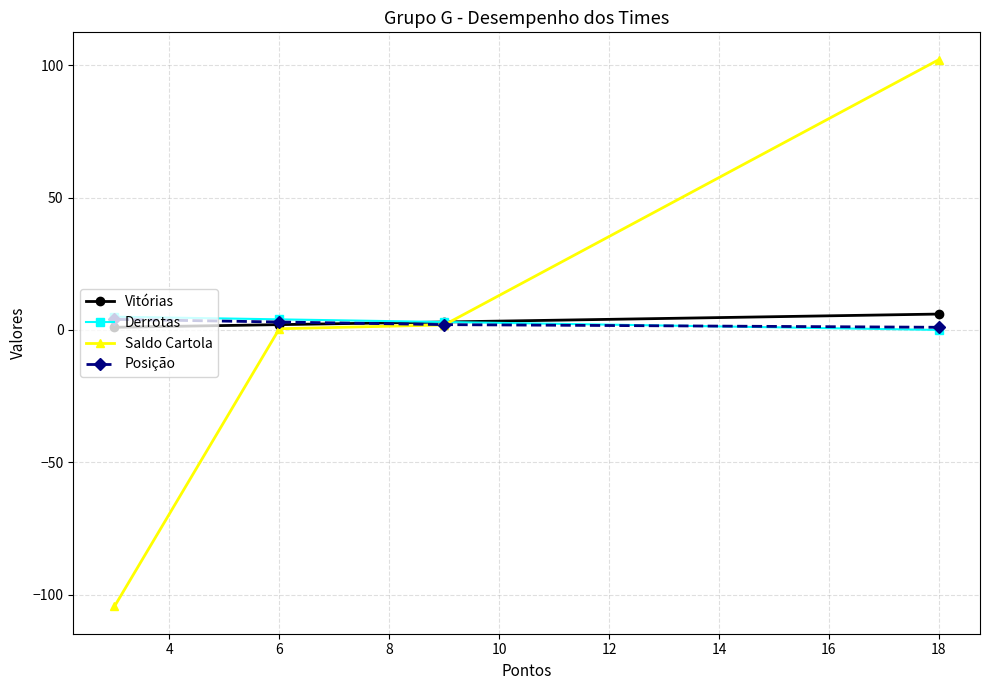

What is the sum of all Derrotas values?

12.0